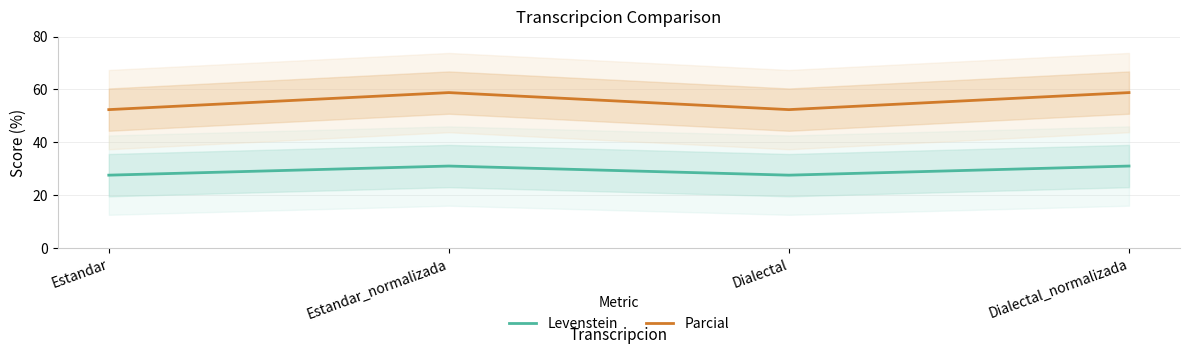

What is the difference between the second highest and second lowest values in the Levenstein series?

3.4